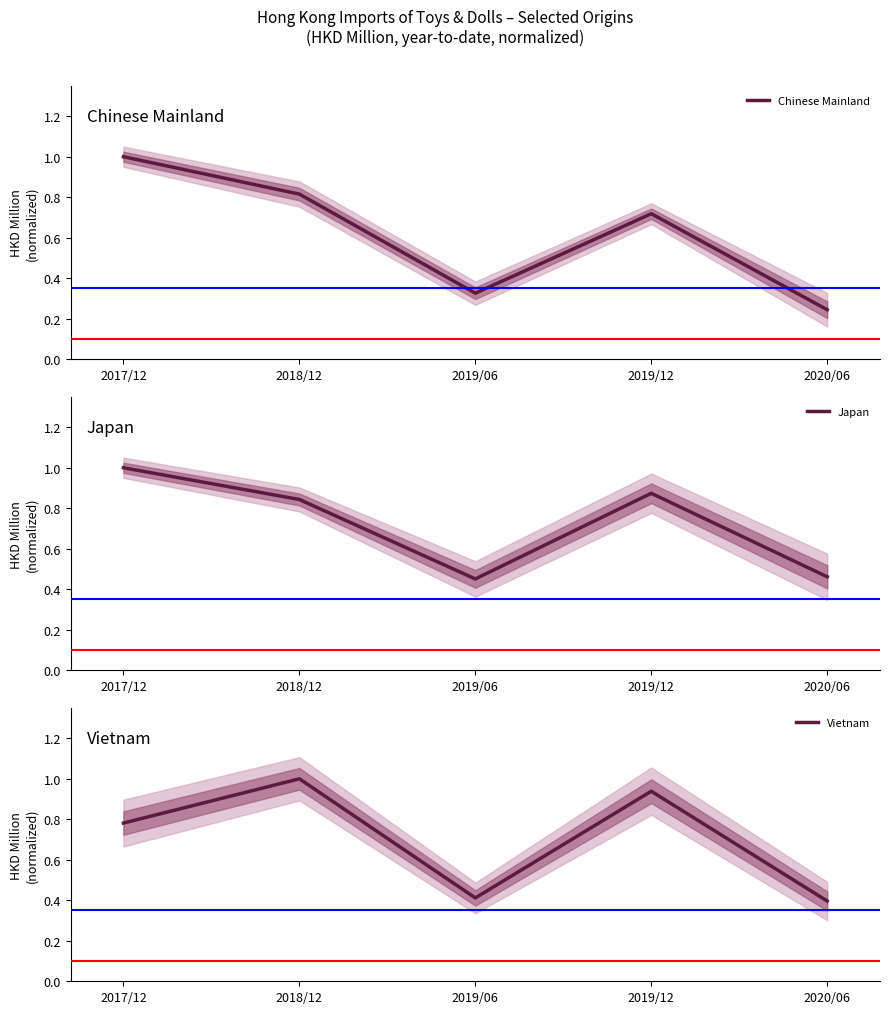

Which series has the largest total across all categories?

Japan